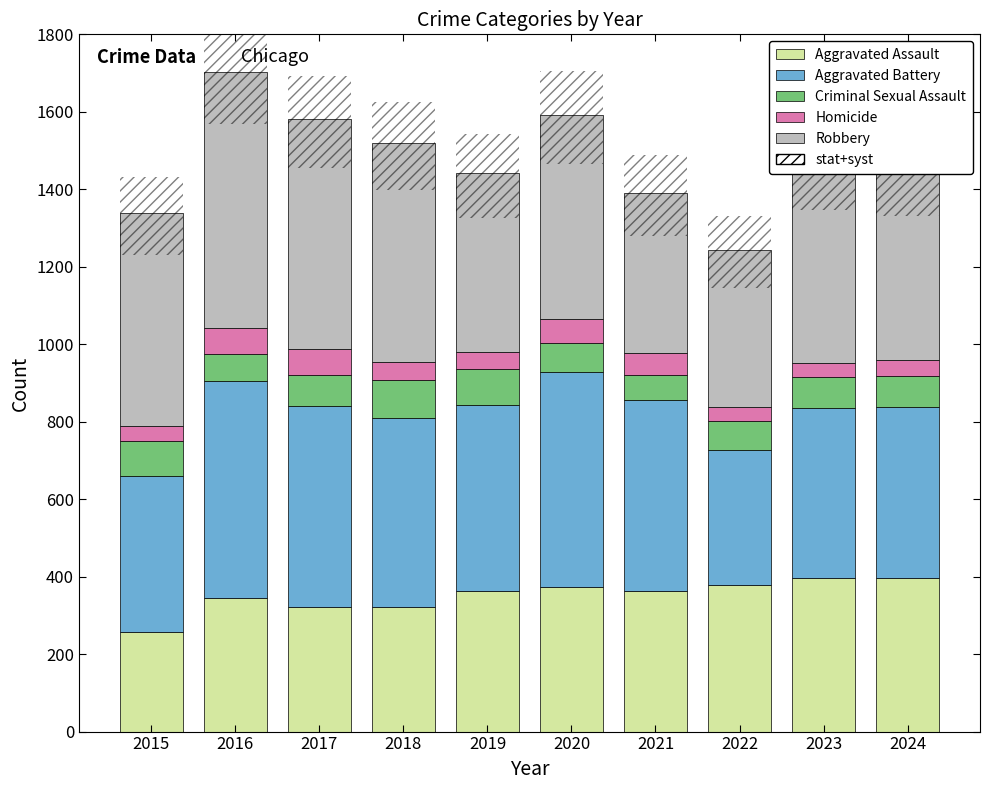

At which category does the chart reach its peak across all series?

2016